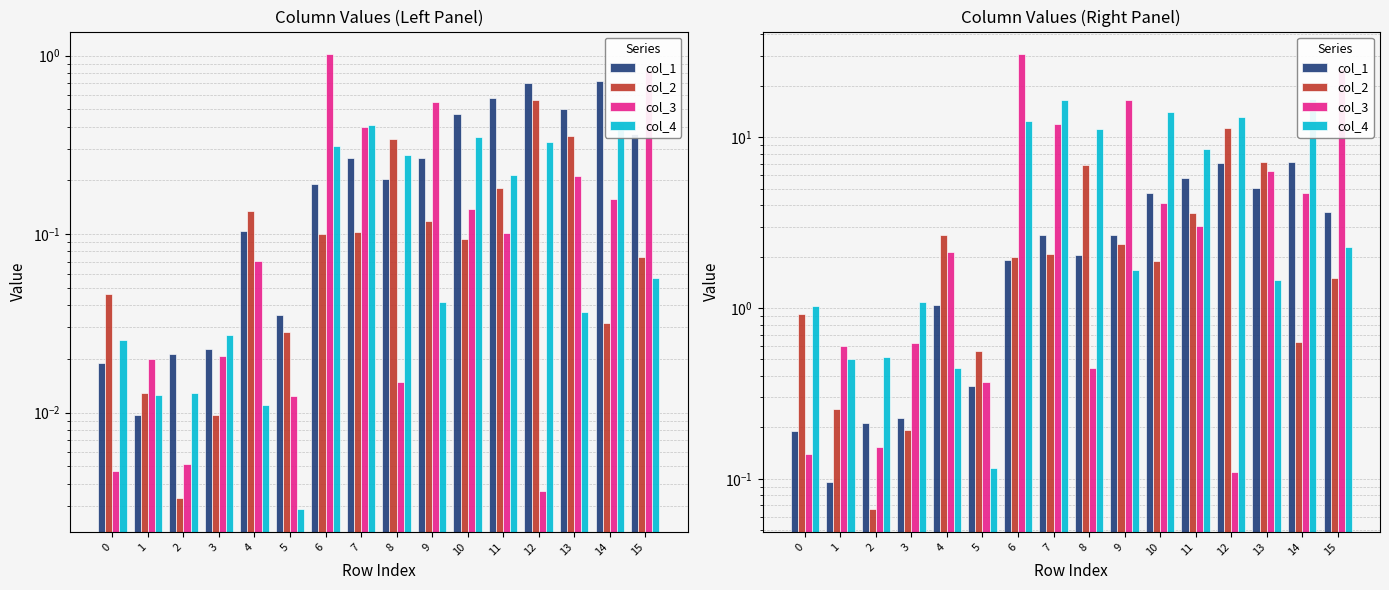

How many data points in col_2 are above 1?

10